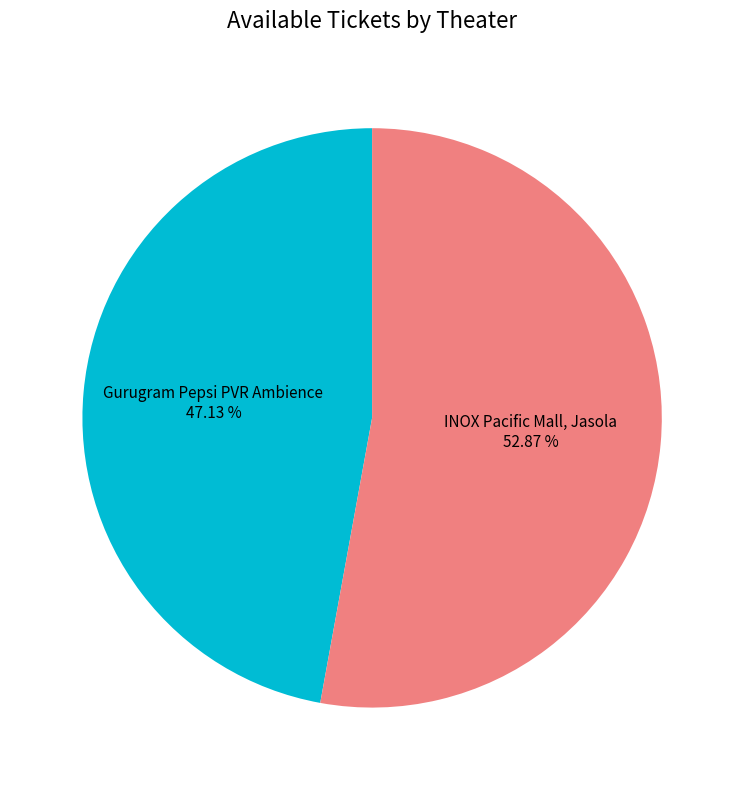

To the nearest percent, what is the average slice percentage?

50%